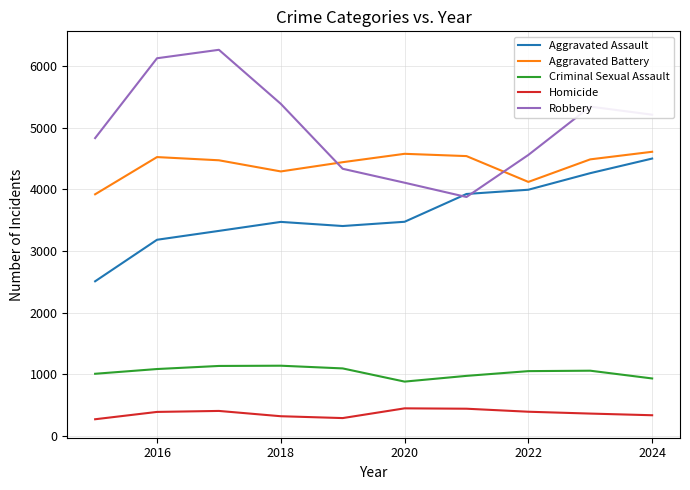

Does the chart display data point markers on the line(s)?

No